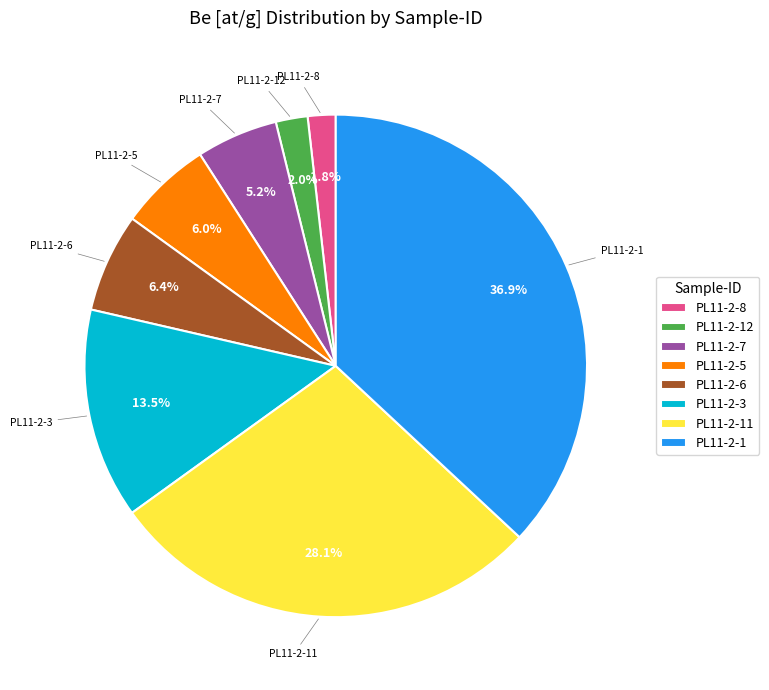

To the nearest percent, what is the difference between the largest and smallest slice percentages?

35%